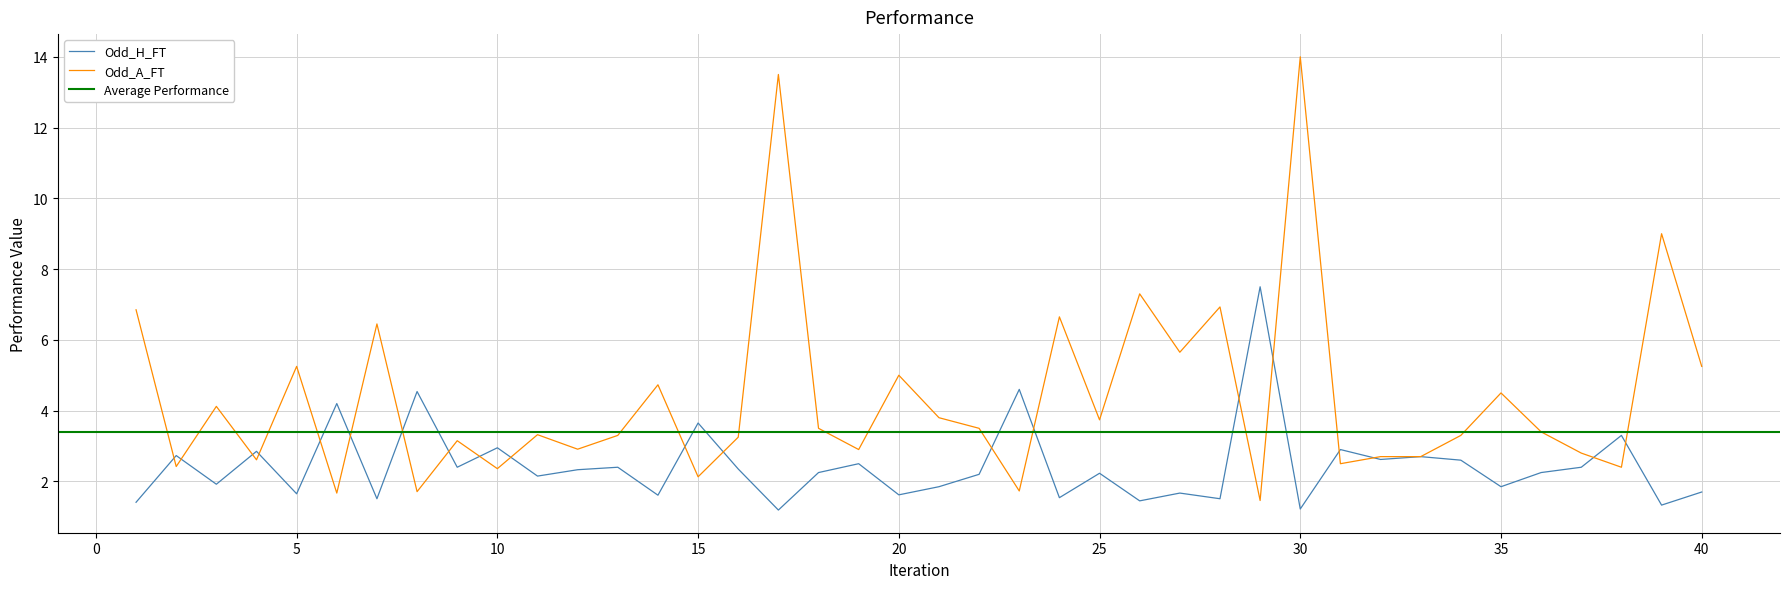

Which series has the largest total across all categories?

Odd_A_FT